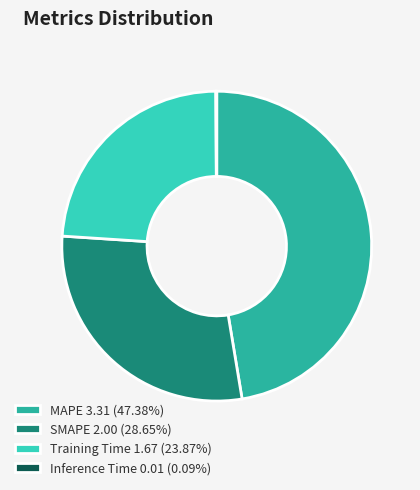

What is the ratio of the value at SMAPE 2.00 (28.65%) to the value at Training Time 1.67 (23.87%)?

1.2